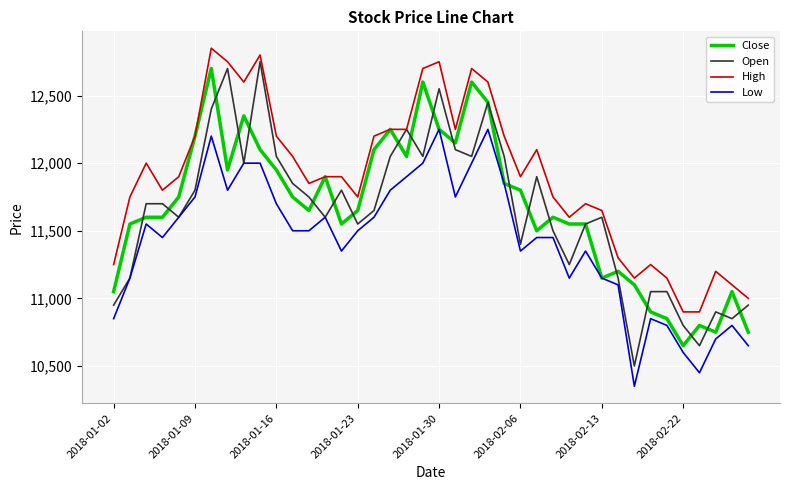

What is the minimum value shown in the chart?

10350